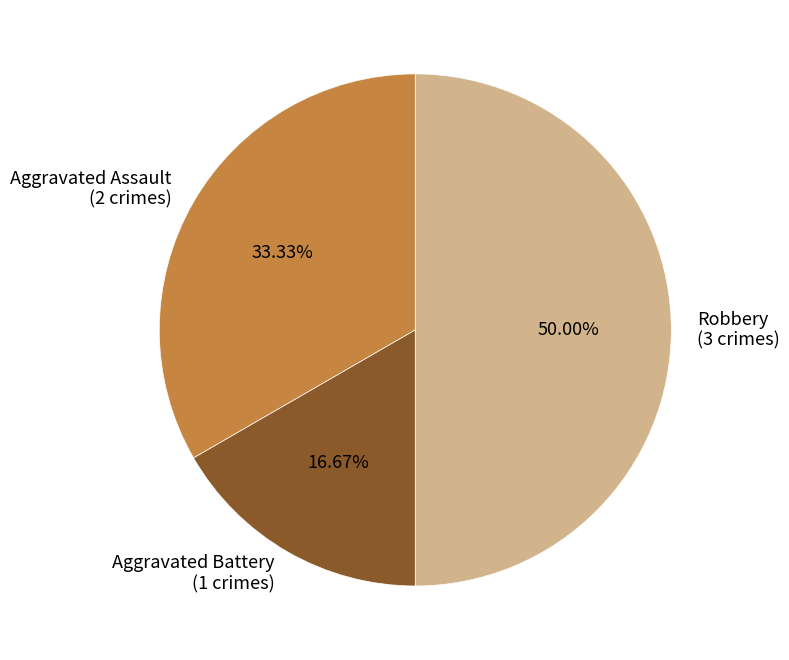

Approximately how many times larger is the value at Aggravated Assault (2 crimes) compared to Aggravated Battery (1 crimes)?

2.0